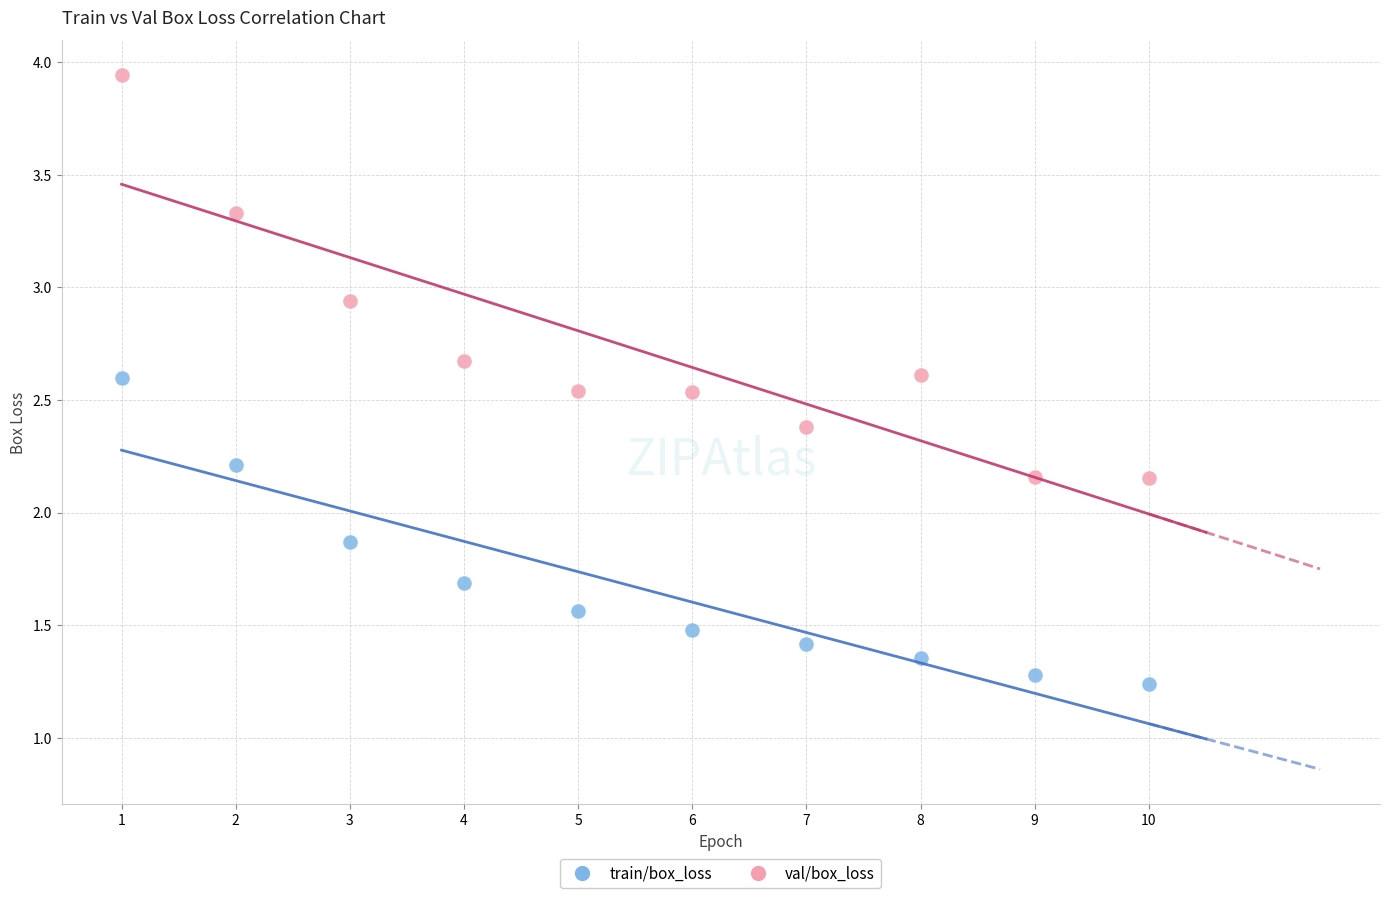

Which series contains the highest Y value?

val/box_loss